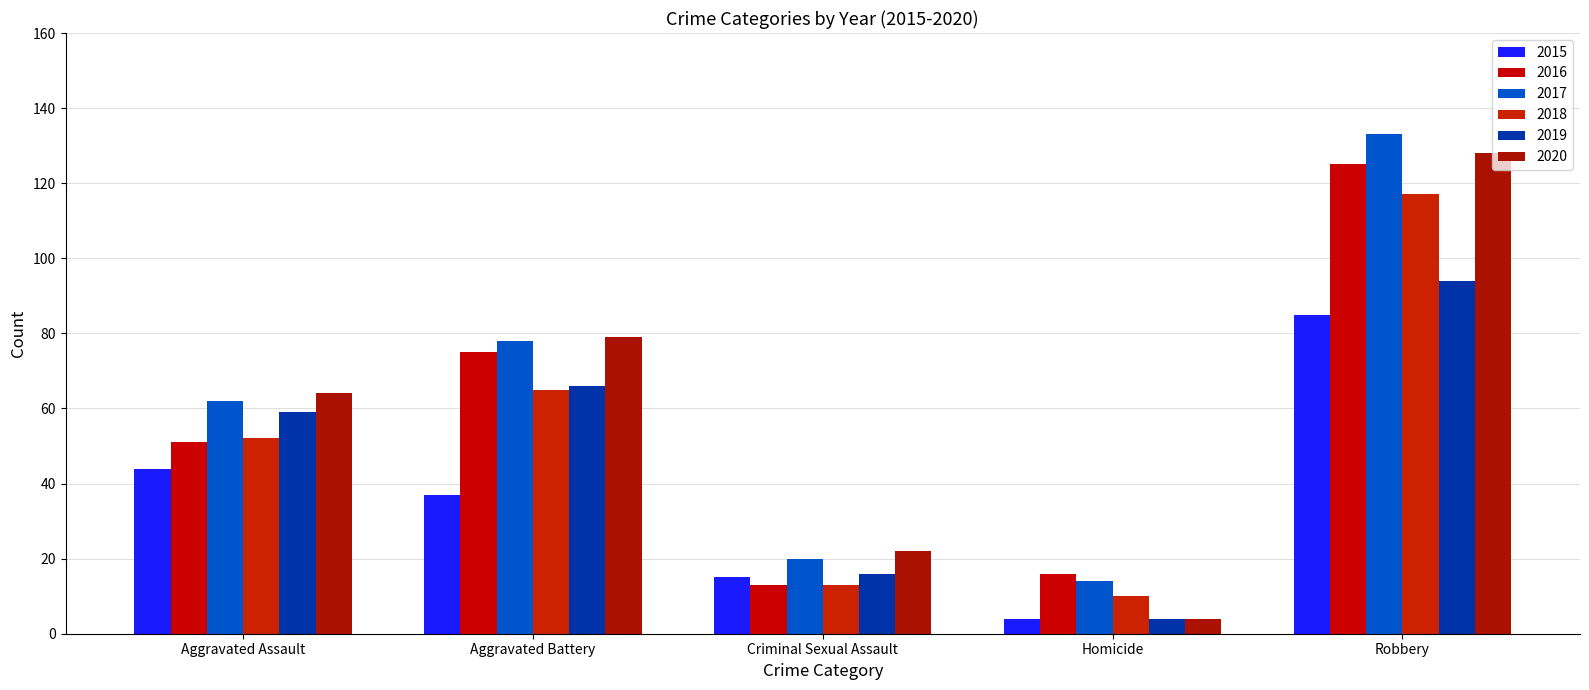

Reading left to right, list all the values displayed in this chart.

2015: Aggravated Assault=44	Aggravated Battery=37	Criminal Sexual Assault=15	Homicide=4	Robbery=85
2016: Aggravated Assault=51	Aggravated Battery=75	Criminal Sexual Assault=13	Homicide=16	Robbery=125
2017: Aggravated Assault=62	Aggravated Battery=78	Criminal Sexual Assault=20	Homicide=14	Robbery=133
2018: Aggravated Assault=52	Aggravated Battery=65	Criminal Sexual Assault=13	Homicide=10	Robbery=117
2019: Aggravated Assault=59	Aggravated Battery=66	Criminal Sexual Assault=16	Homicide=4	Robbery=94
2020: Aggravated Assault=64	Aggravated Battery=79	Criminal Sexual Assault=22	Homicide=4	Robbery=128